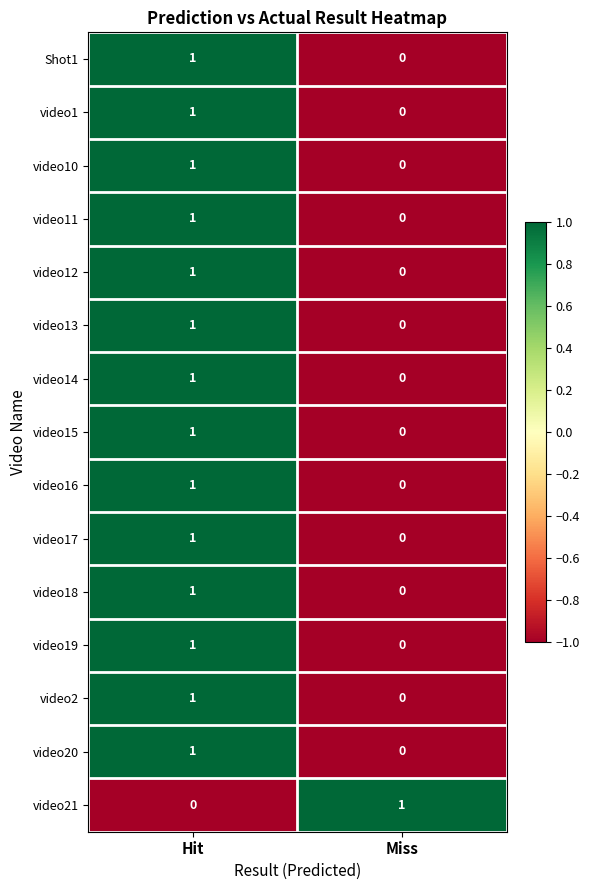

List the labels in order of video21 value, smallest first.

Hit, Miss